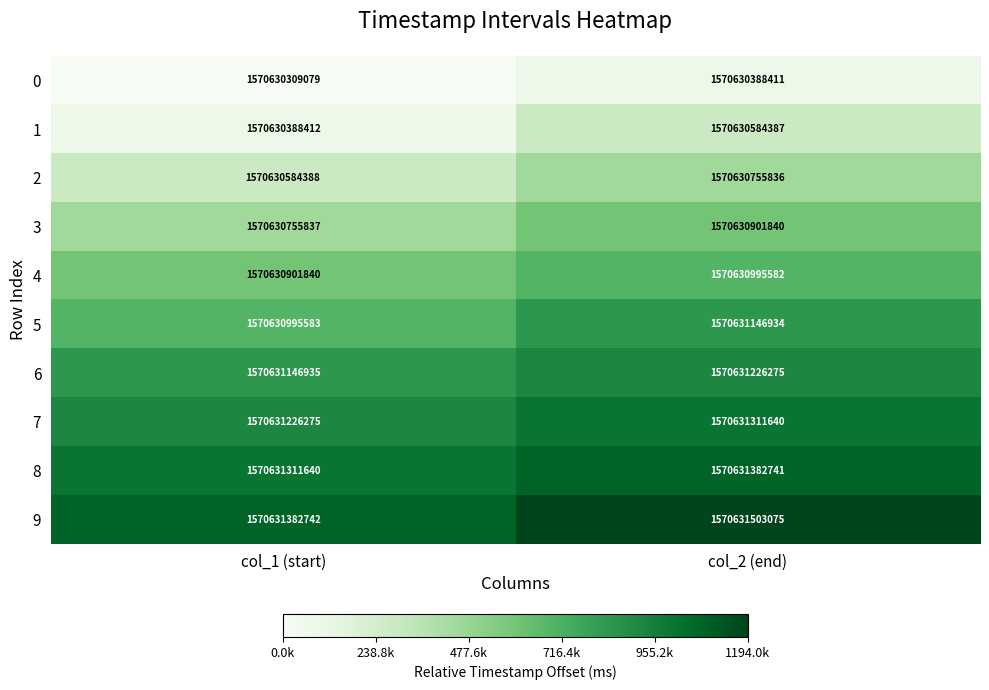

At how many categories does at least one series exceed 1078054?

1